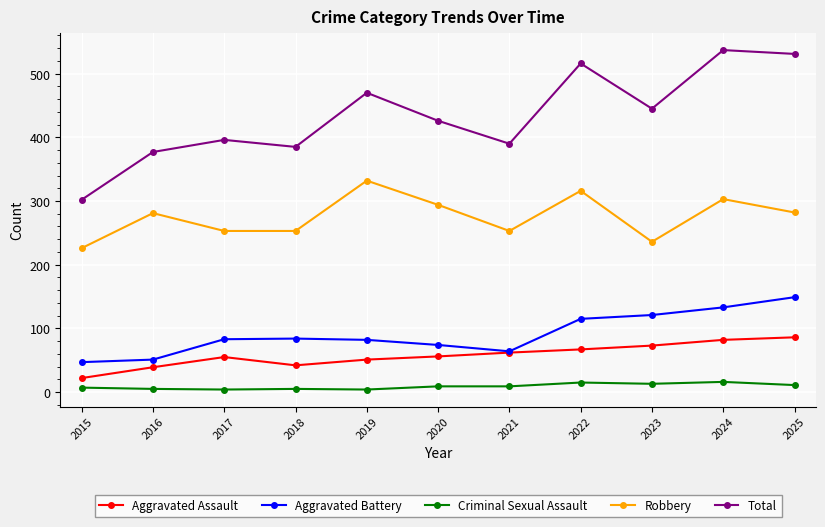

True or false: Aggravated Assault has a value of 67 at 2022.

True